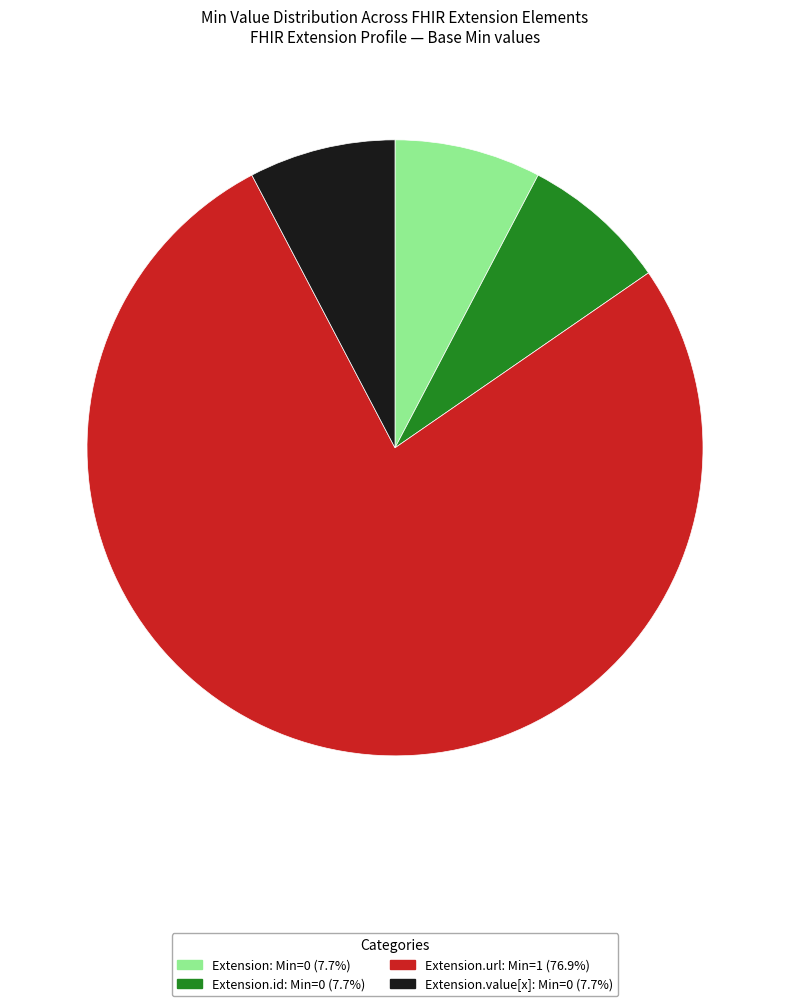

Is there a majority slice in this chart?

Yes